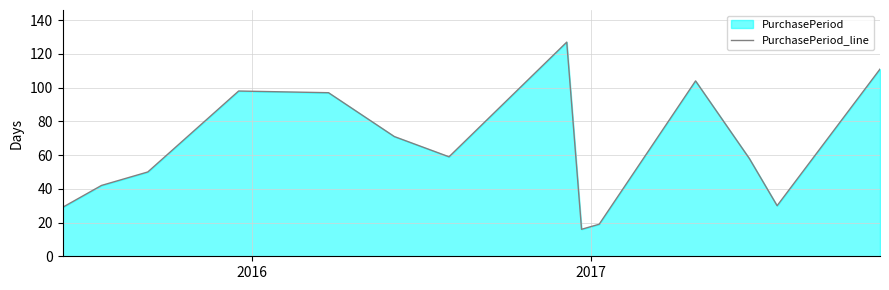

What is the difference between the maximum and minimum values?

111